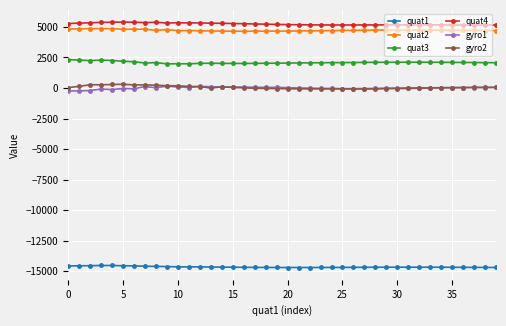

What is the sum of all quat3 values?

83704